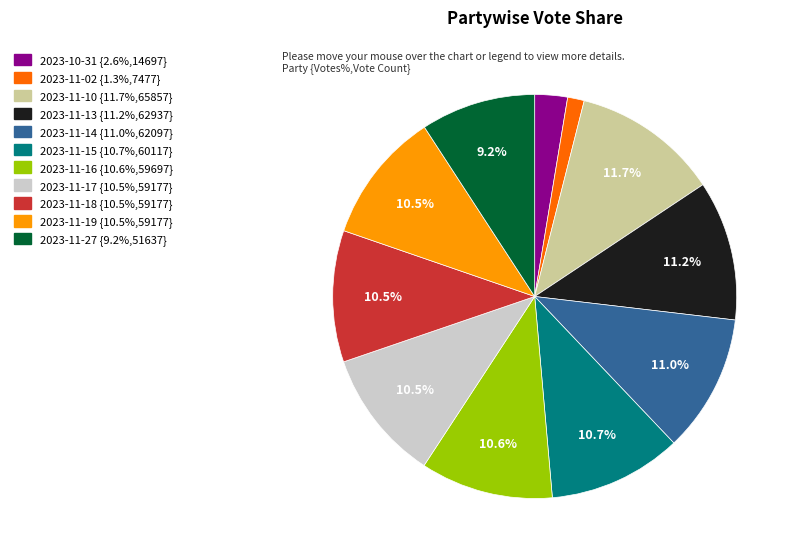

Which has a higher value, 2023-11-13 or 2023-10-31?

2023-11-13